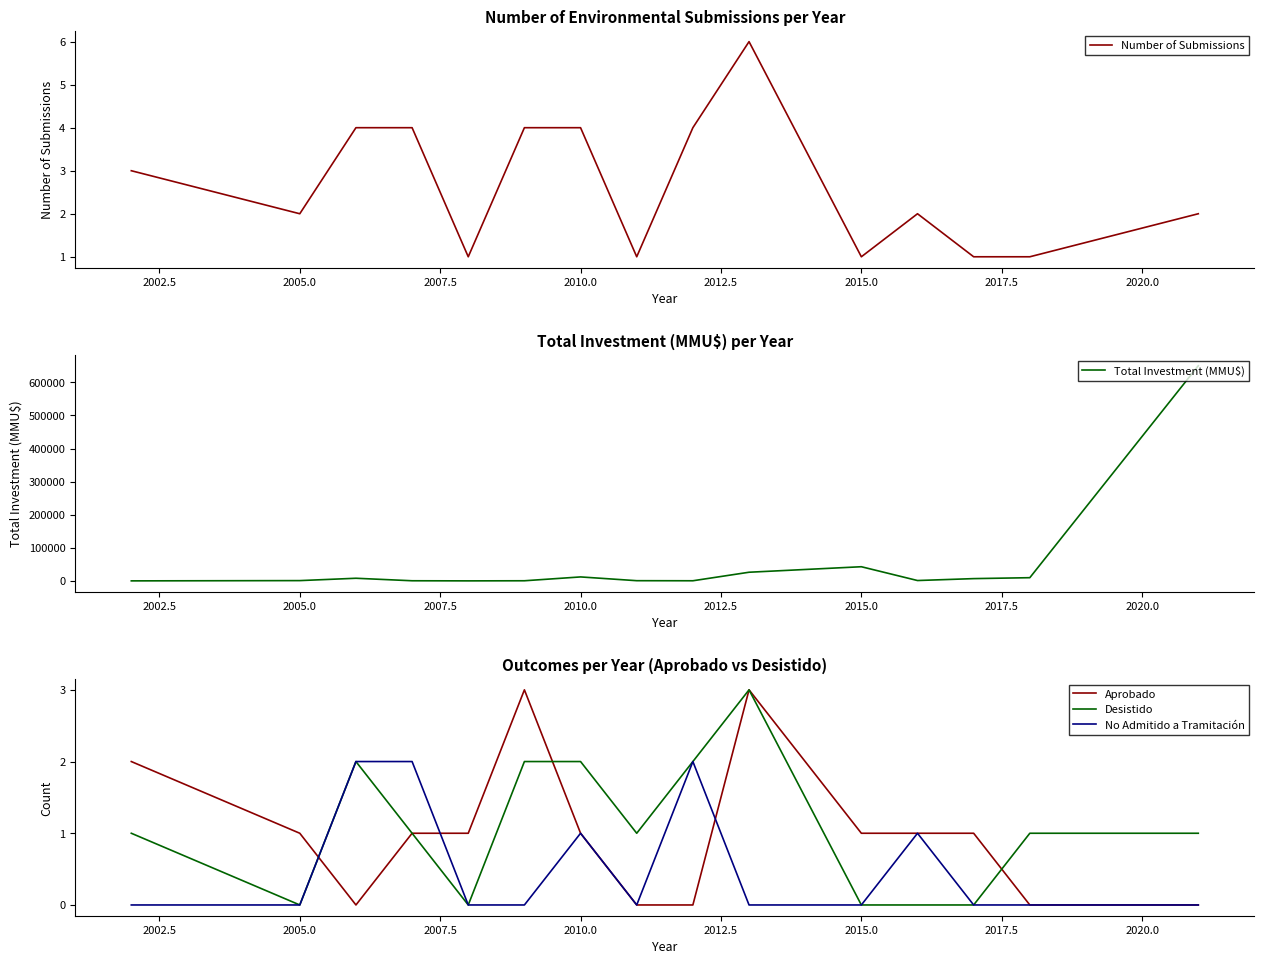

The value of Number of Submissions at 2015.0 is 1. True or false?

True